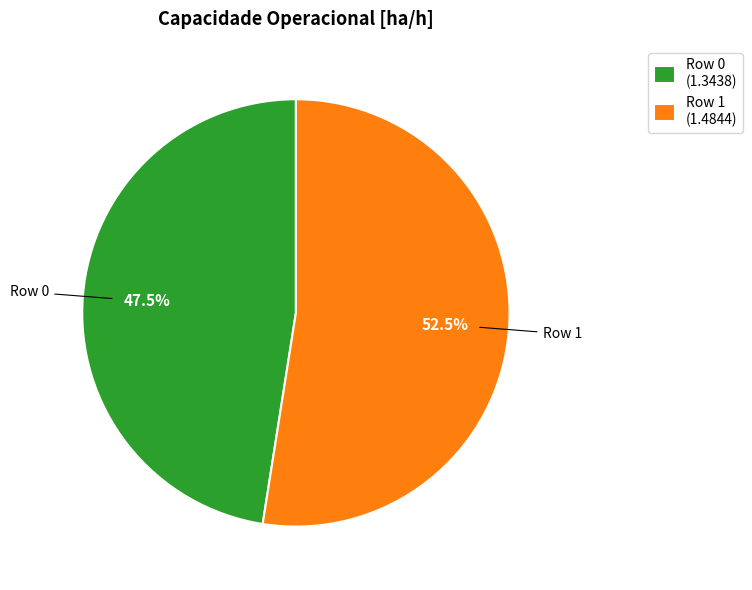

Combined, what portion of the pie is Row 0 and Row 1?

100.0%